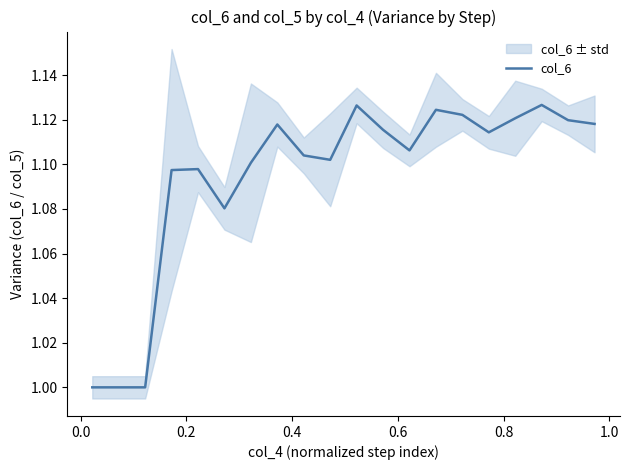

How many interior local valleys (lower than both neighbors) does the data have?

4